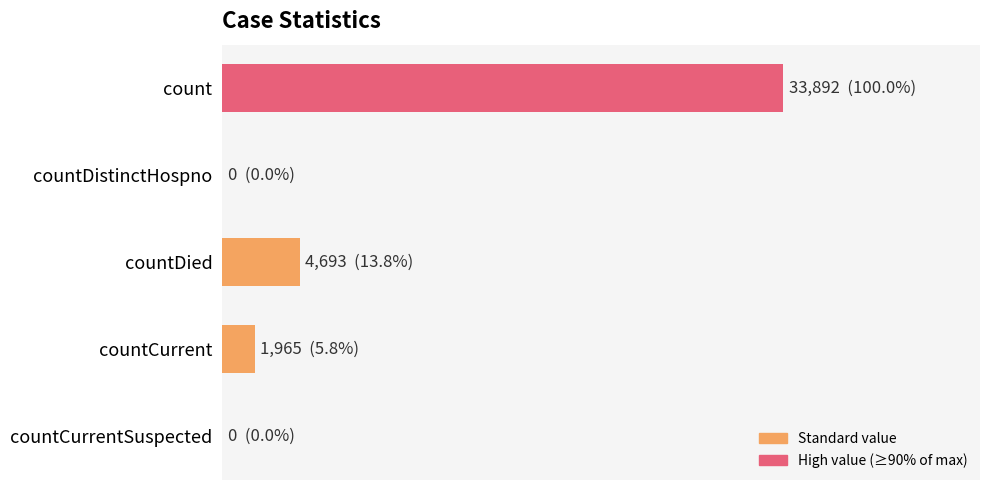

Are the bars horizontal?

Yes